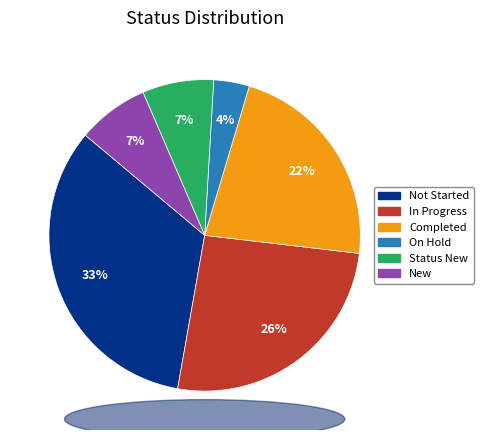

Is there any slice that represents more than half of the pie?

No